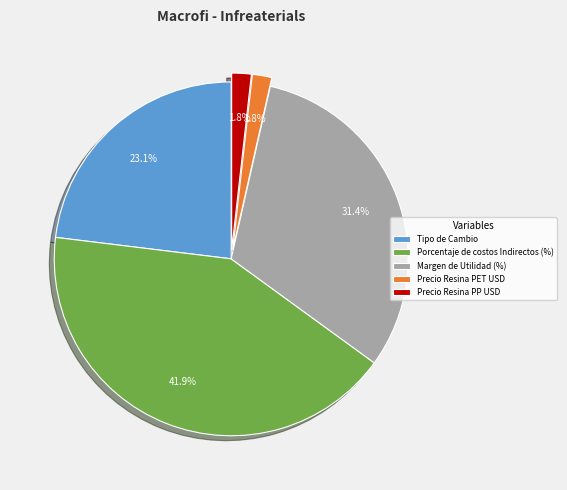

Is it true that Margen de Utilidad (%) is 31% of the pie?

True